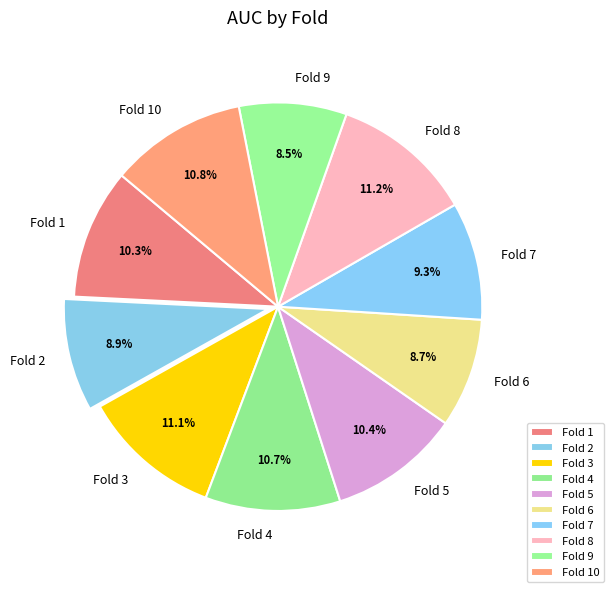

Which has a higher value, Fold 9 or Fold 7?

Fold 7